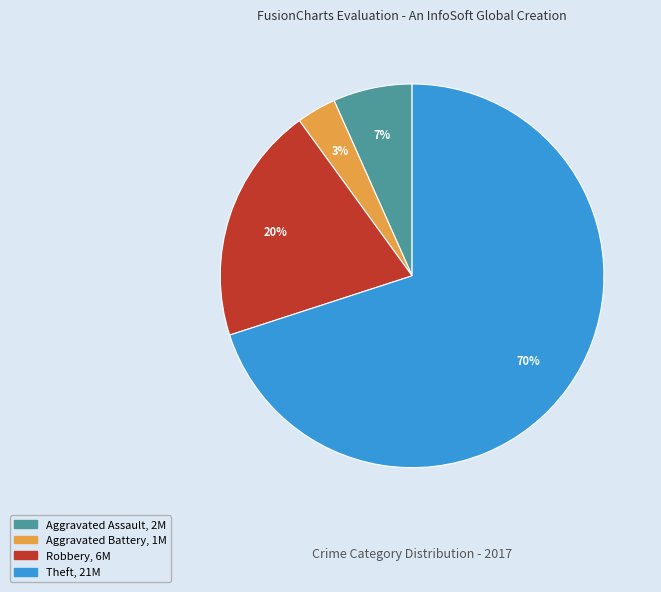

The Robbery slice represents 20% of the pie. True or false?

True